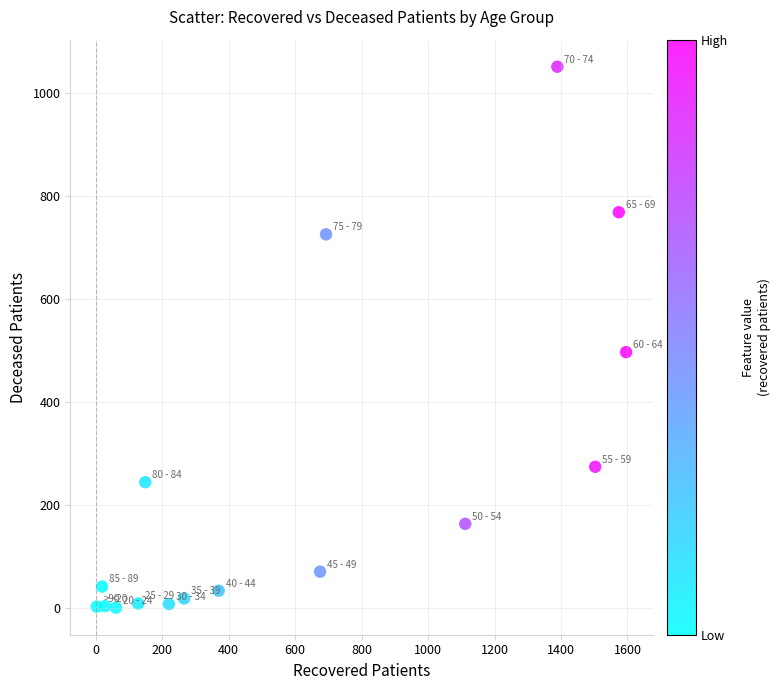

What is the range of X values (max minus min)?

1593